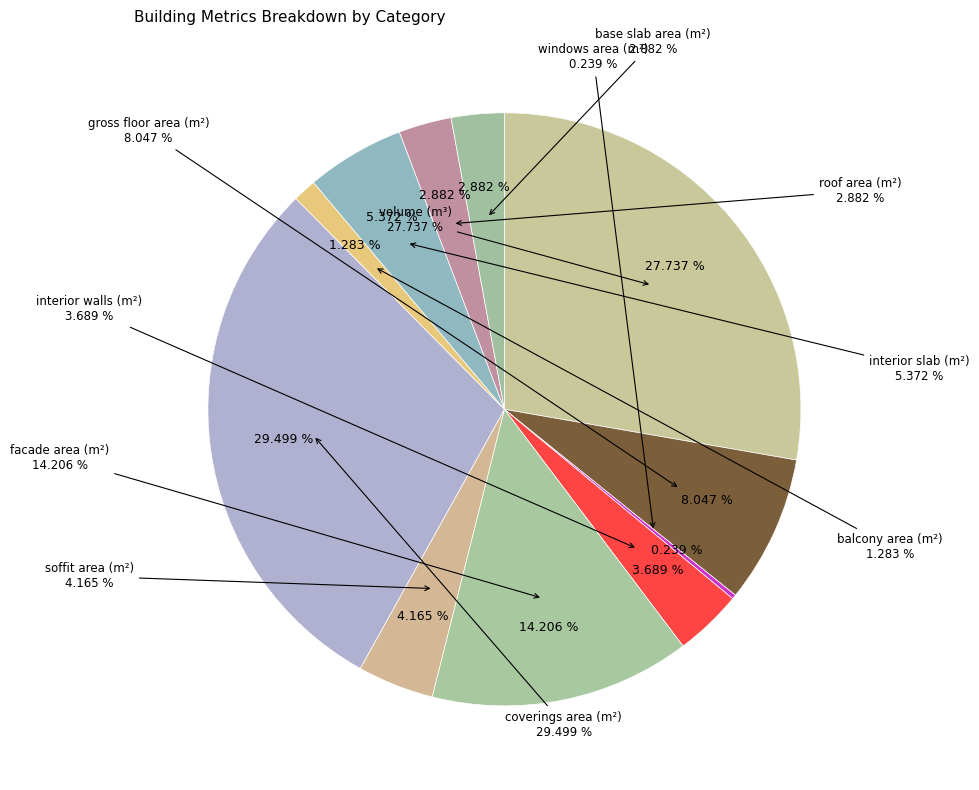

Combined, do area - floor (m²) and area - windows (m²) account for over 50%?

No